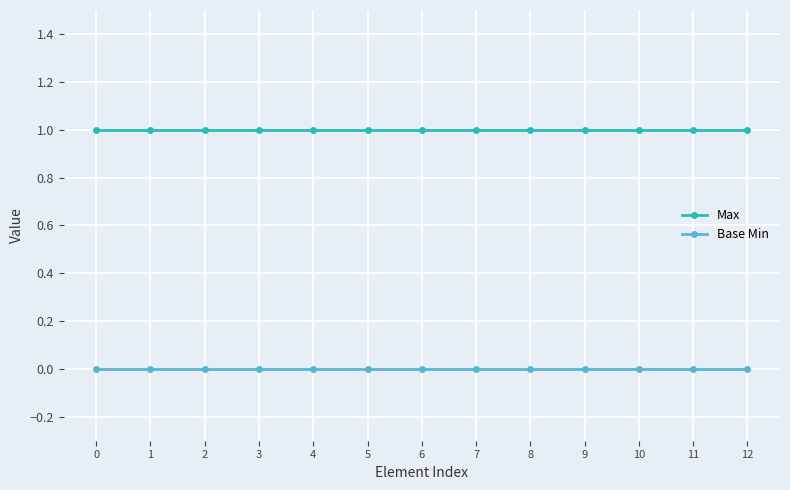

What is the total value across all series at 12?

1